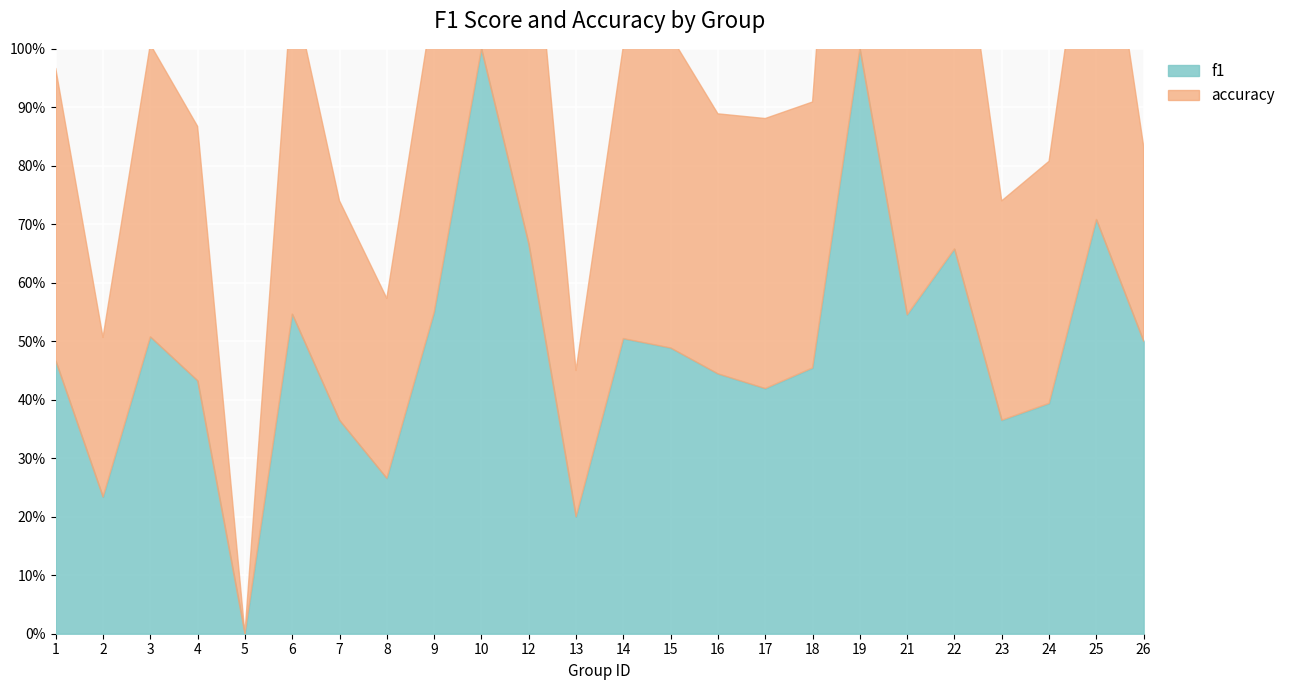

Where do f1 and accuracy first cross each other?

2 and 3